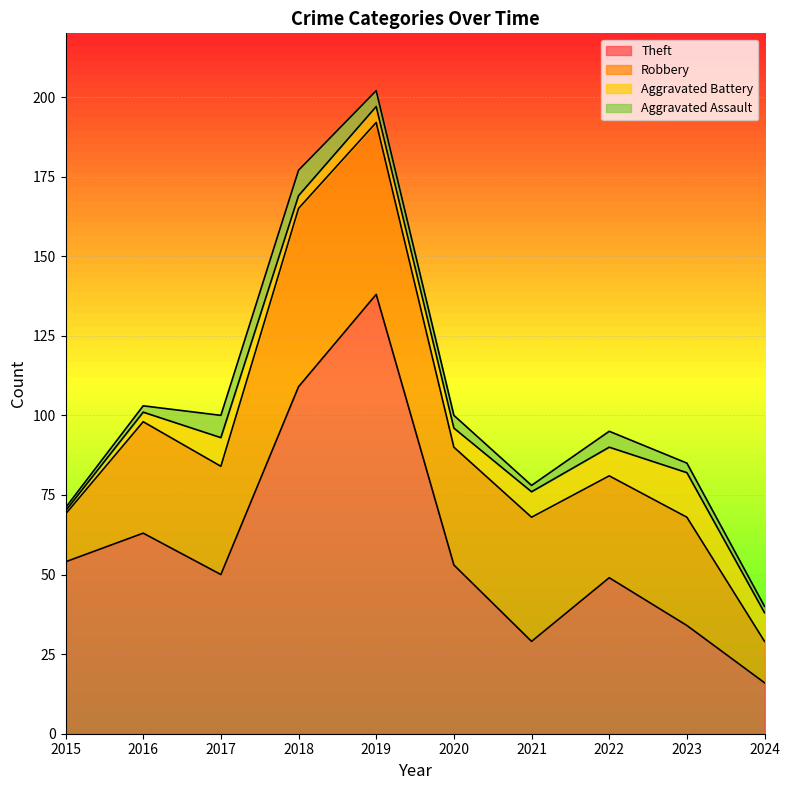

What is the value of the Aggravated Battery point at the 7th from the left?

8